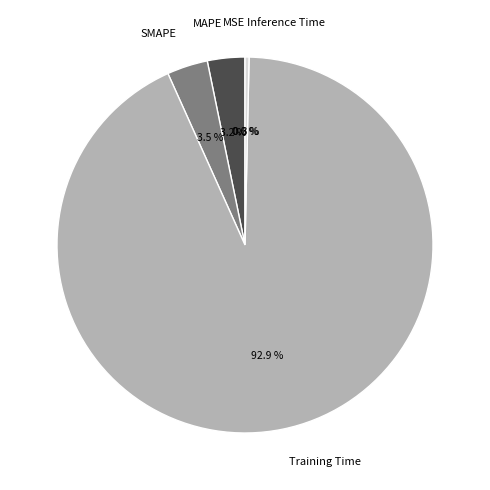

How much of the chart is everything except MAPE?

96.8%